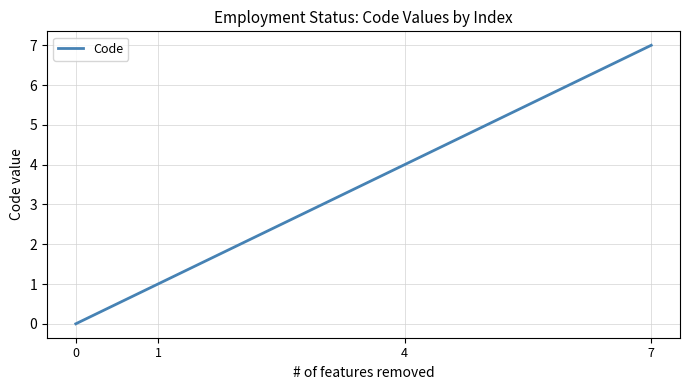

Where is the data nearest to the value 3?

4